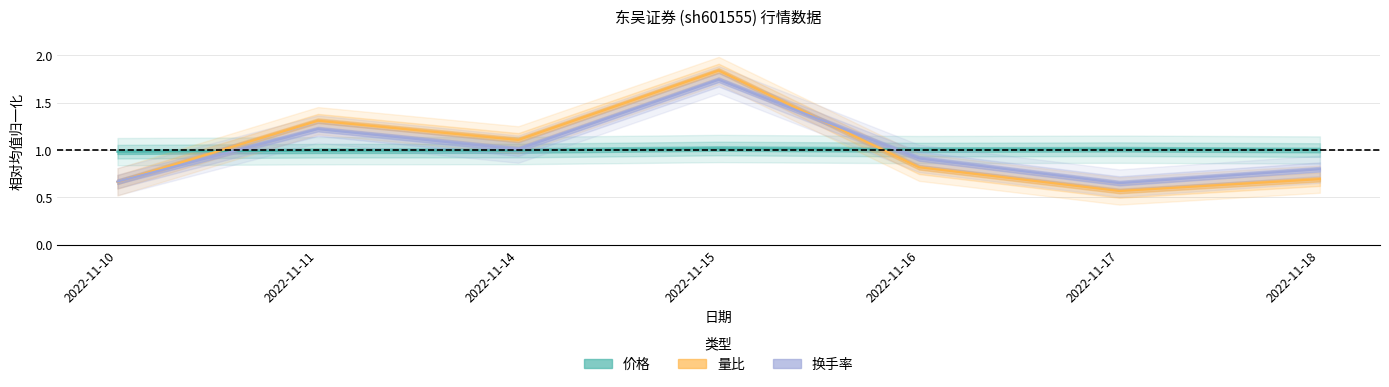

What is the sum of all 量比 values?

7.0